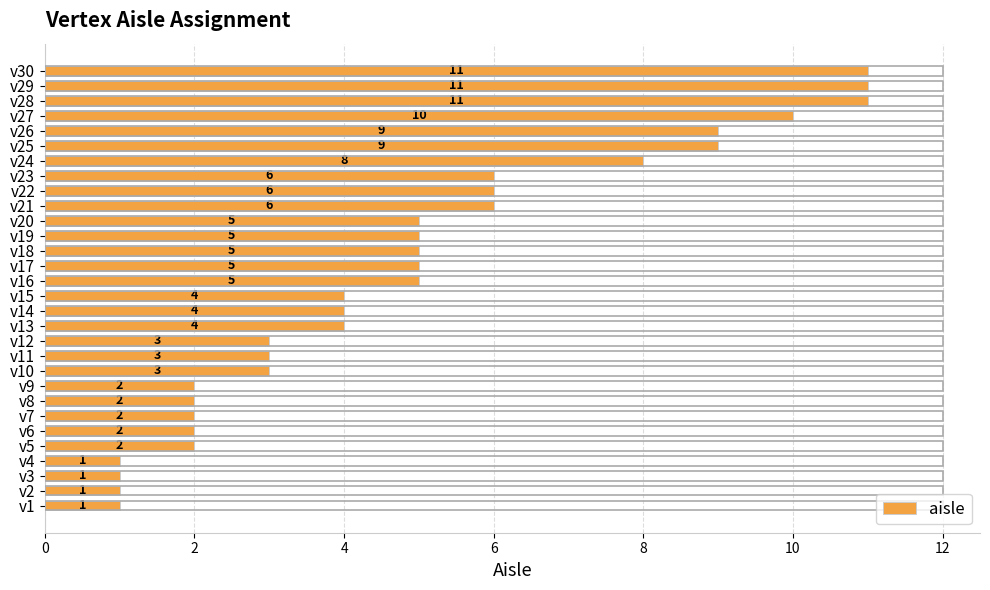

True or false: the data shows 0 at v1.

False